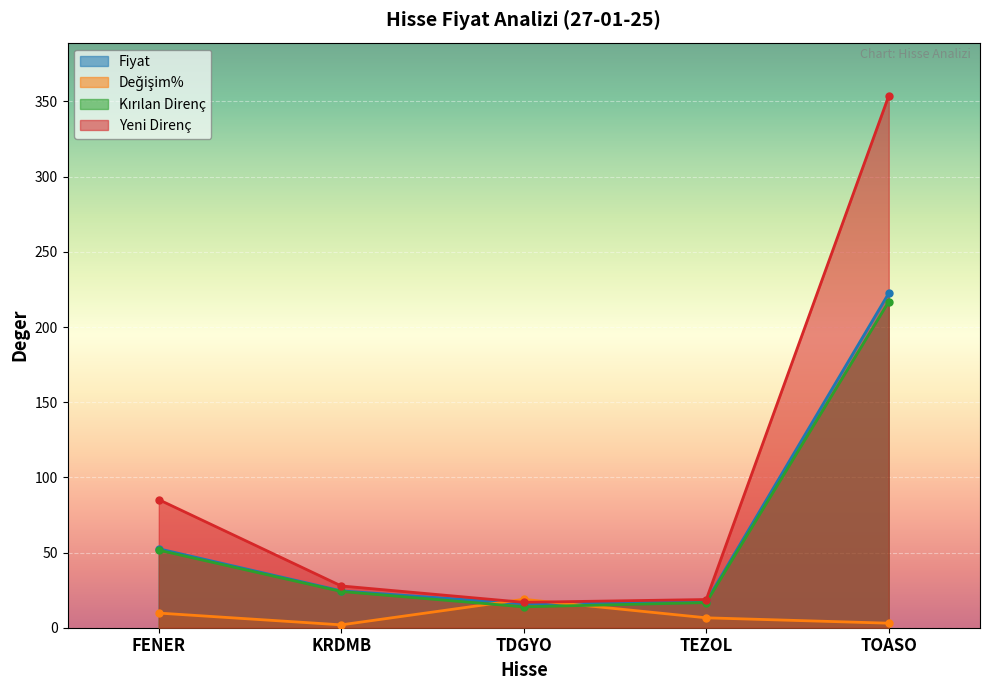

Is the value of Degisim% at FENER greater than the value of Kirilan_Direnc at KRDMB?

No